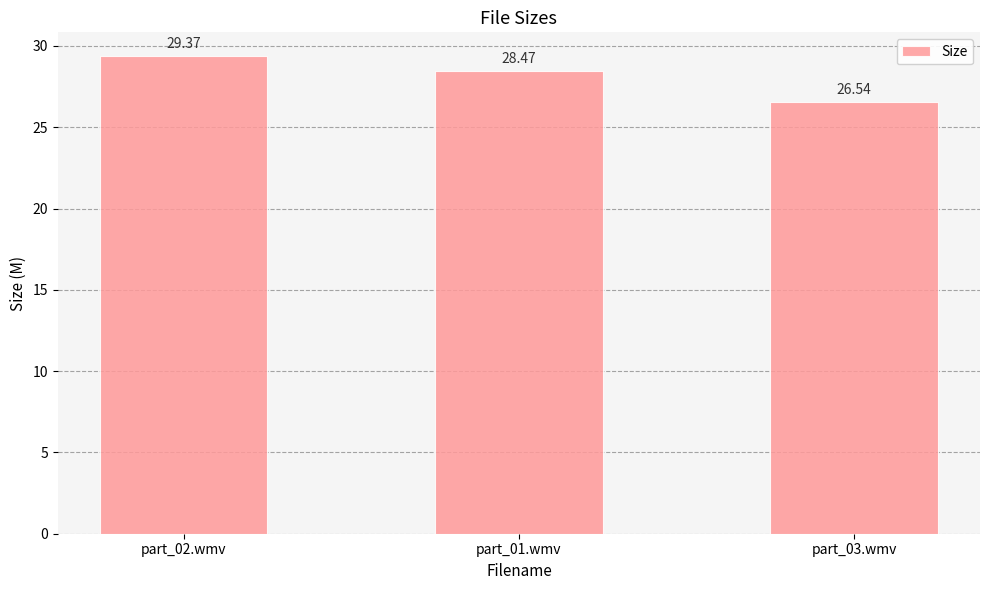

Reading left to right, transcribe all the data shown in this chart.

part_02.wmv=29.4	part_01.wmv=28.5	part_03.wmv=26.5